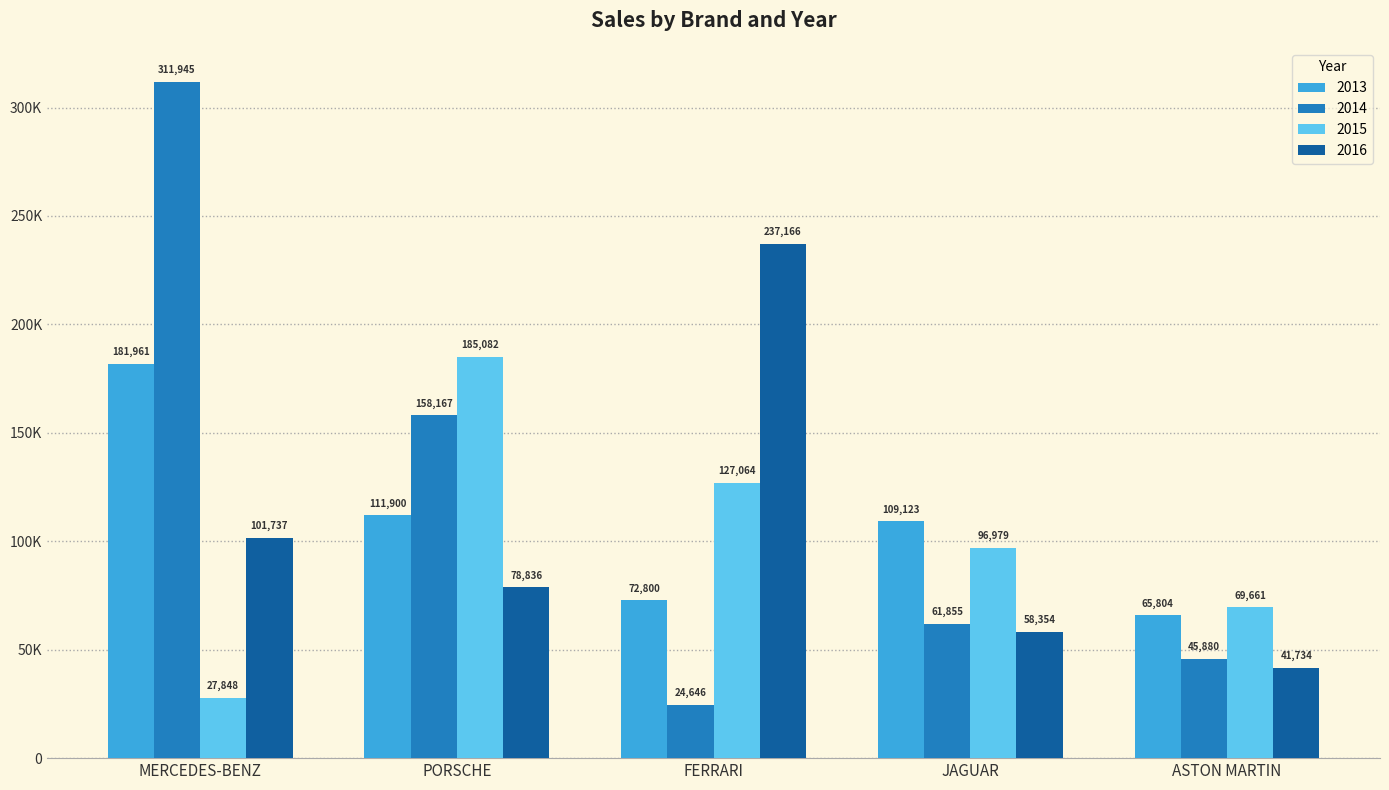

The 2015 series shows 12401 at MERCEDES-BENZ. True or false?

False